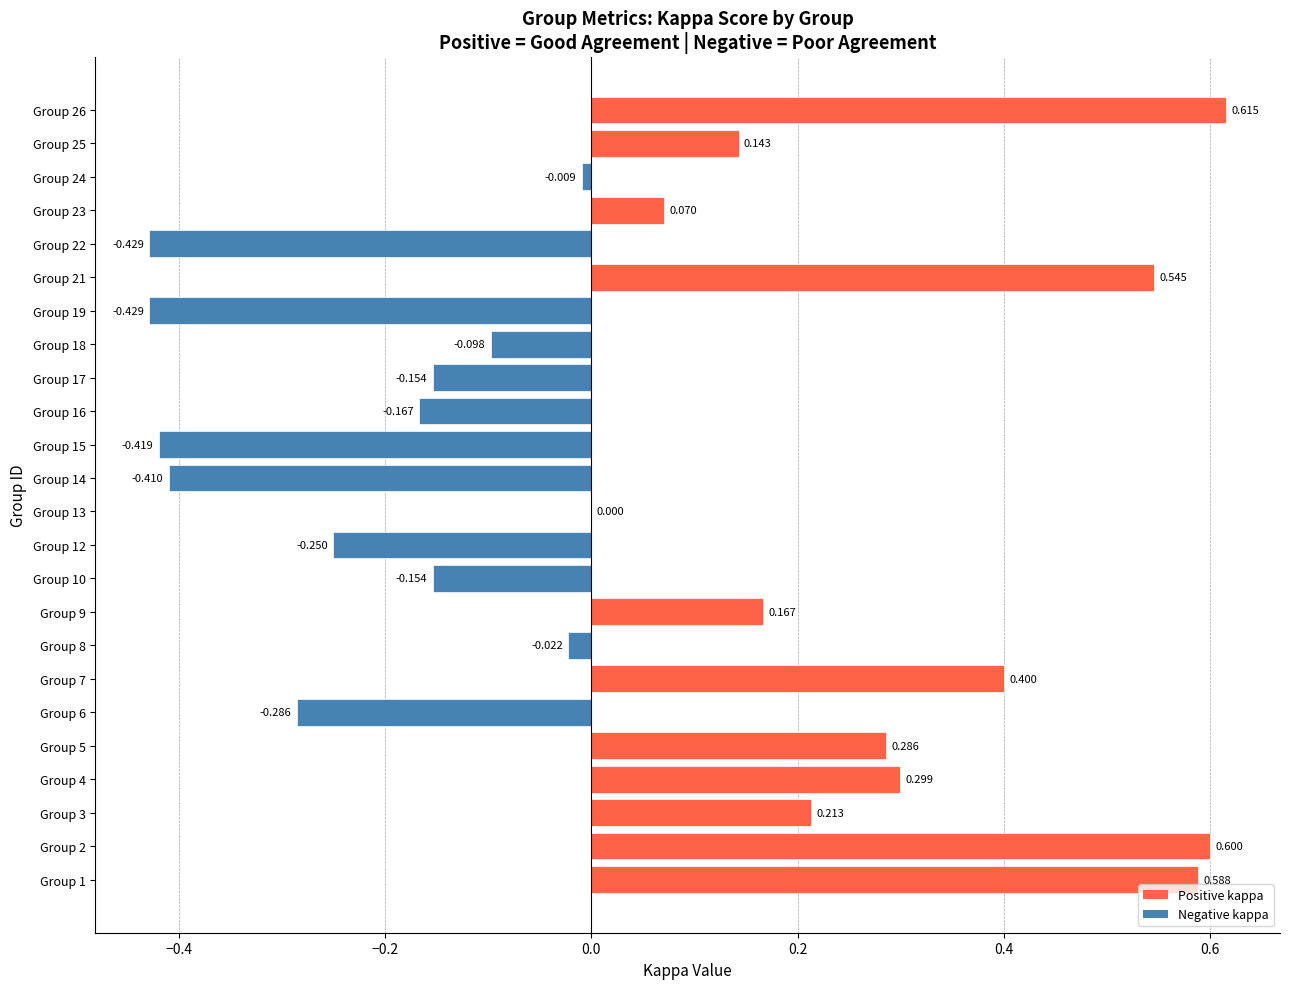

What is the greatest value displayed?

0.6